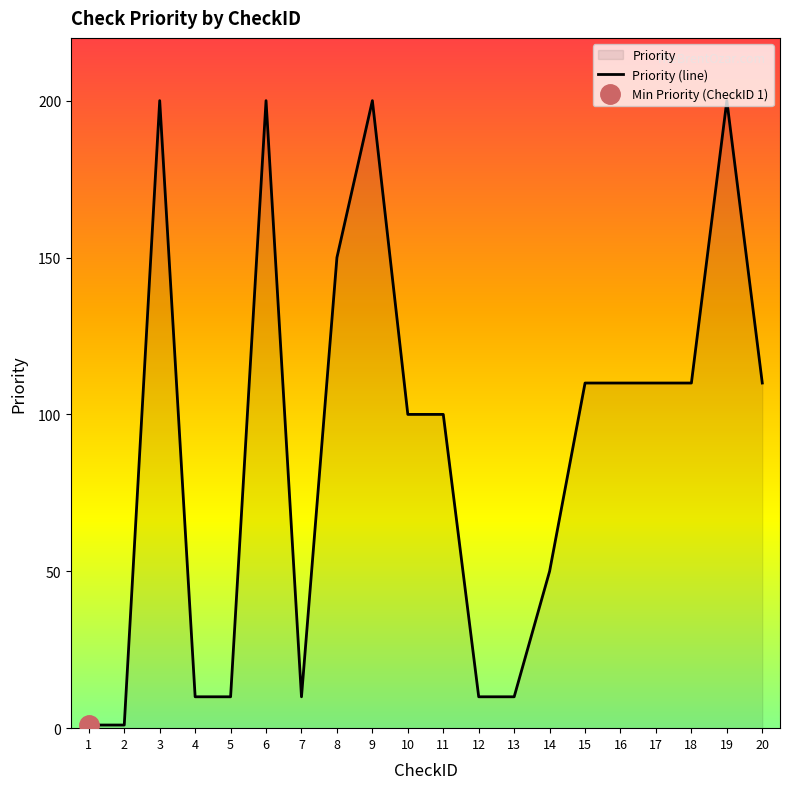

Reading left to right, what are all the values shown in this chart?

1	1	200	10	10	200	10	150	200	100	100	10	10	50	110	110	110	110	200	110